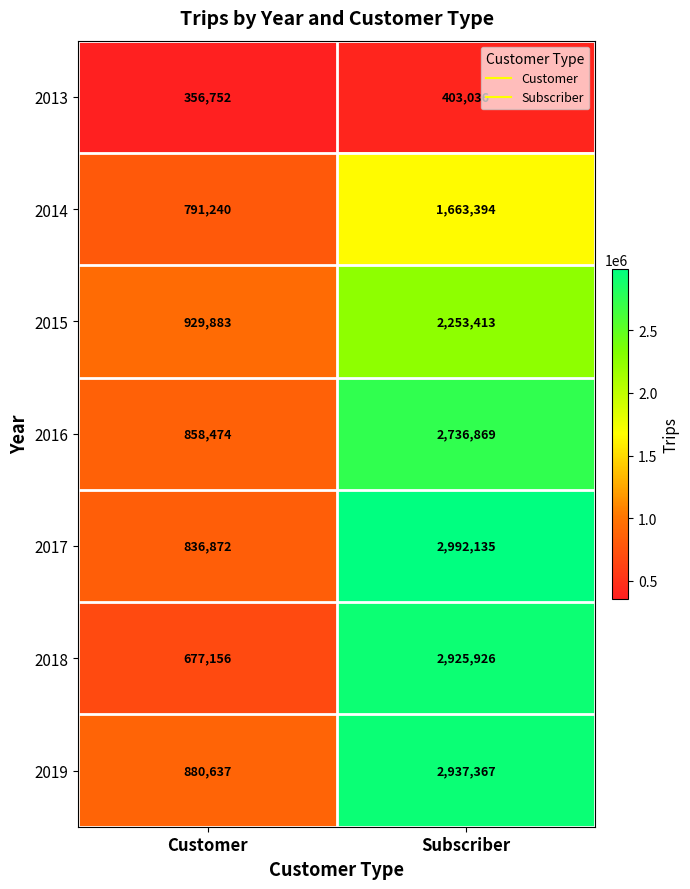

Which series changed the most between Customer and Subscriber?

2018